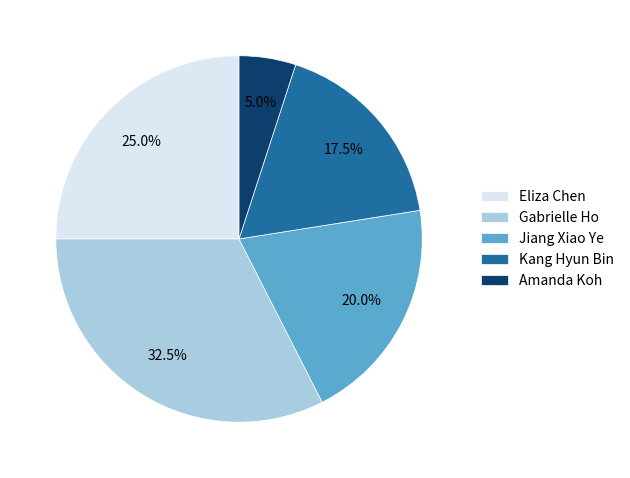

How many segments does this pie chart have?

5